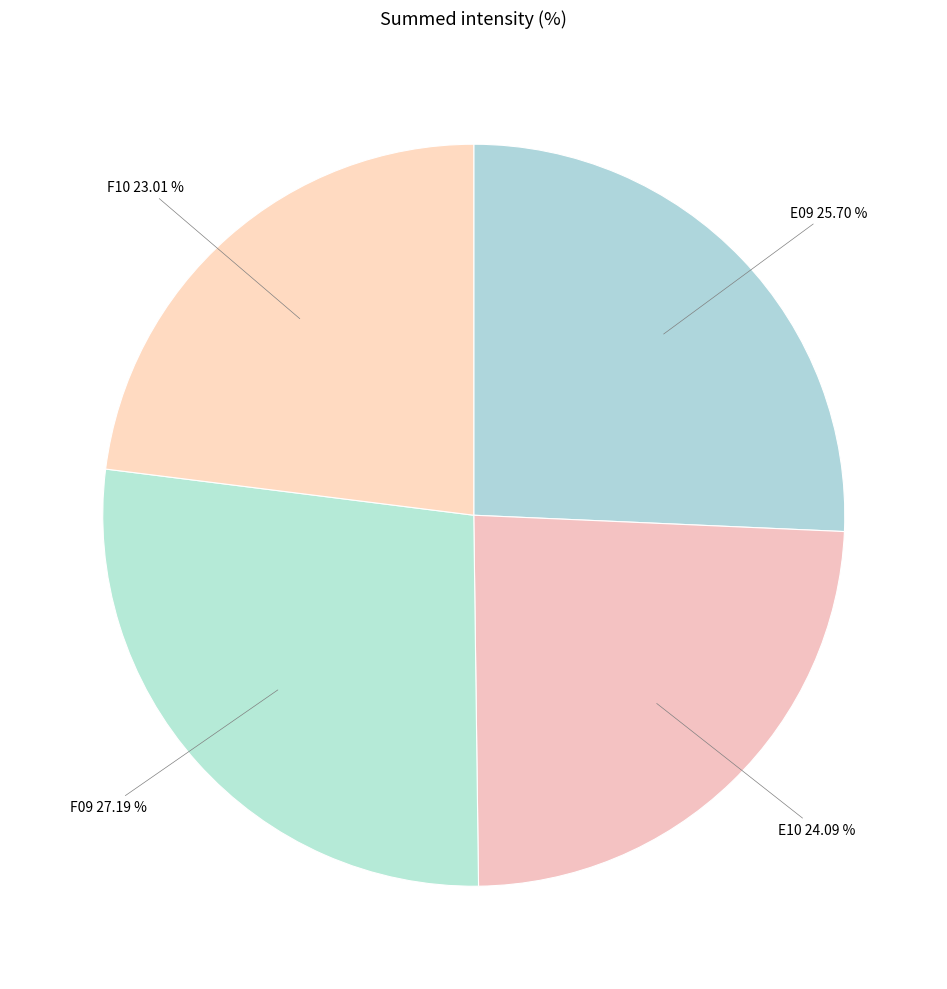

Does any single category account for the majority?

No